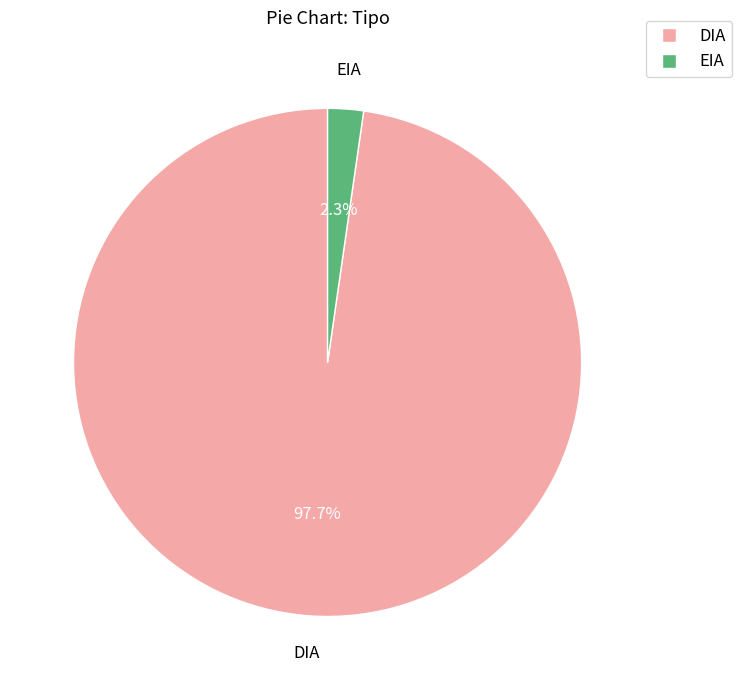

Count the number of slices in the pie.

2